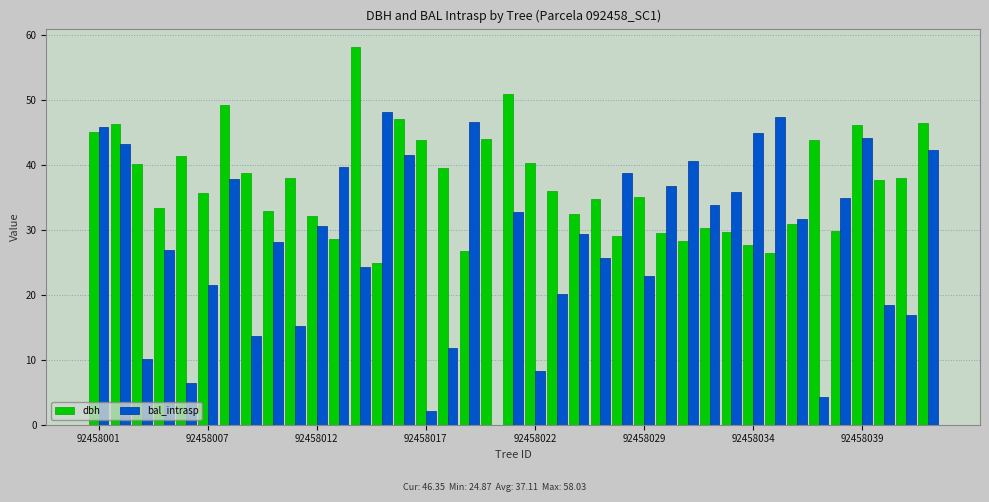

Which series has the largest total across all categories?

dbh